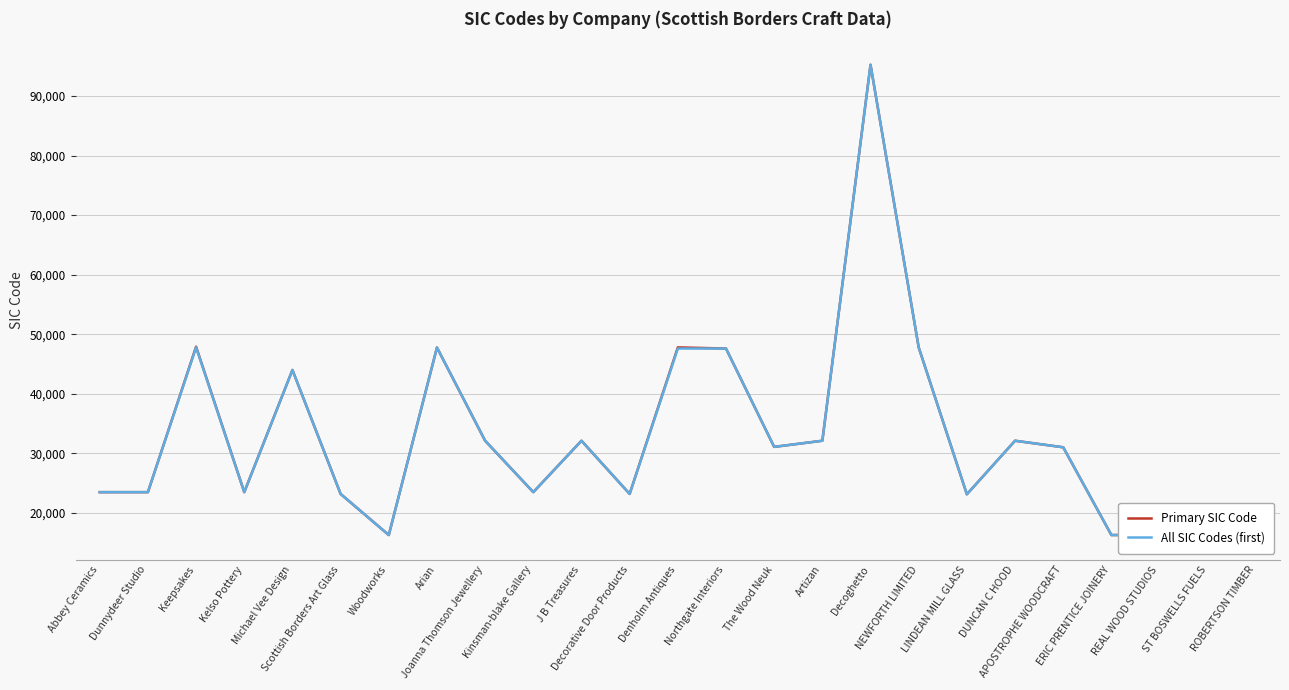

True or false: Primary SIC Code has a value of 32120 at Artizan.

True